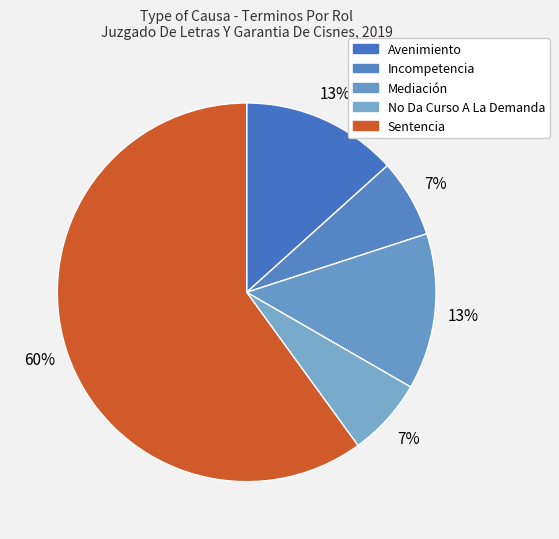

How many slices are in this pie chart?

5